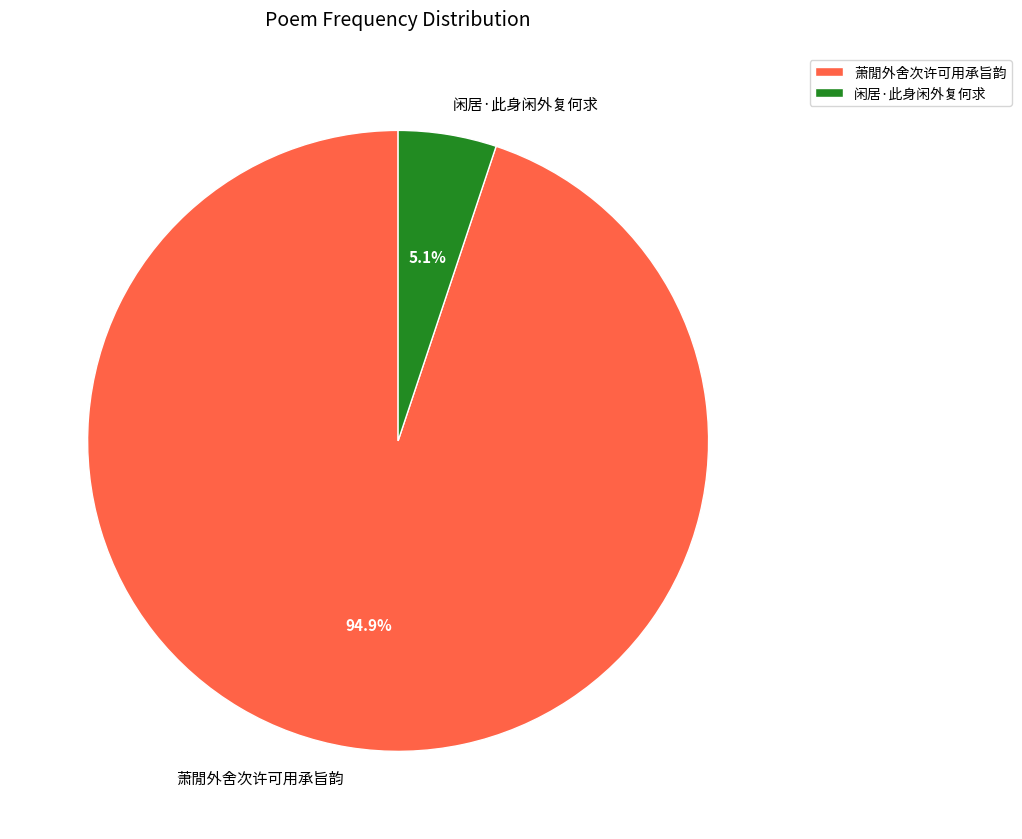

Which category has the smallest portion of the pie?

闲居·此身闲外复何求